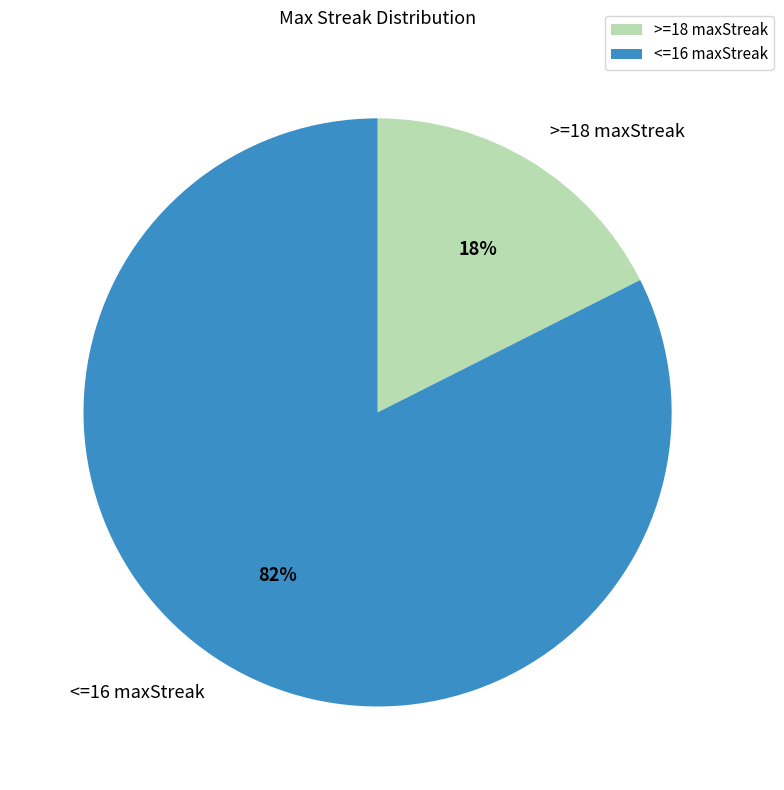

Which category has the biggest portion of the pie?

<=16 maxStreak